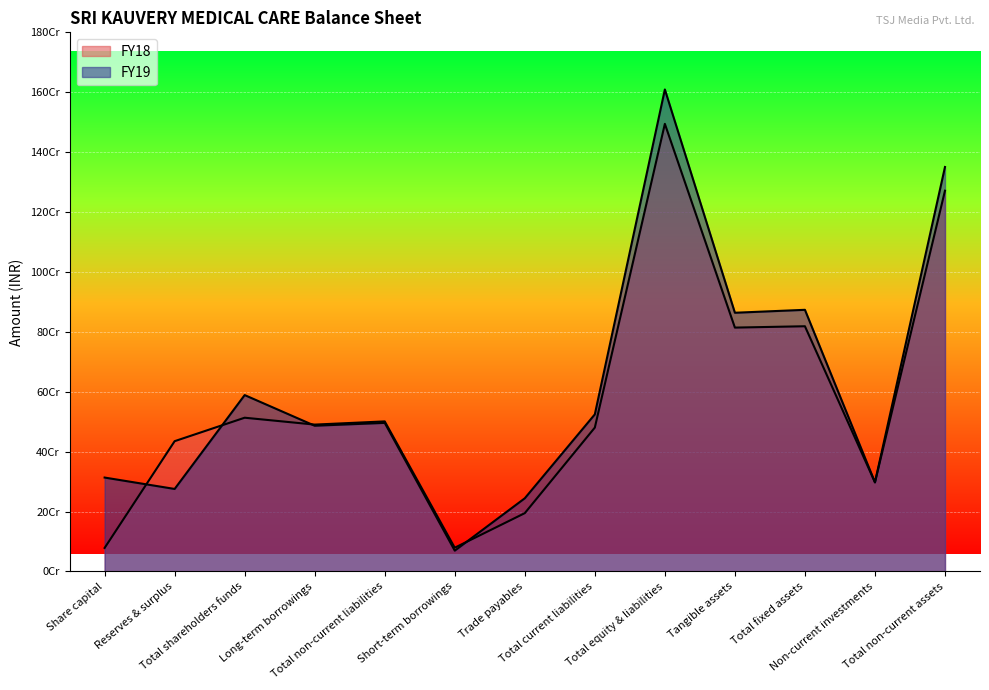

At which label does FY18 reach its minimum?

Share capital